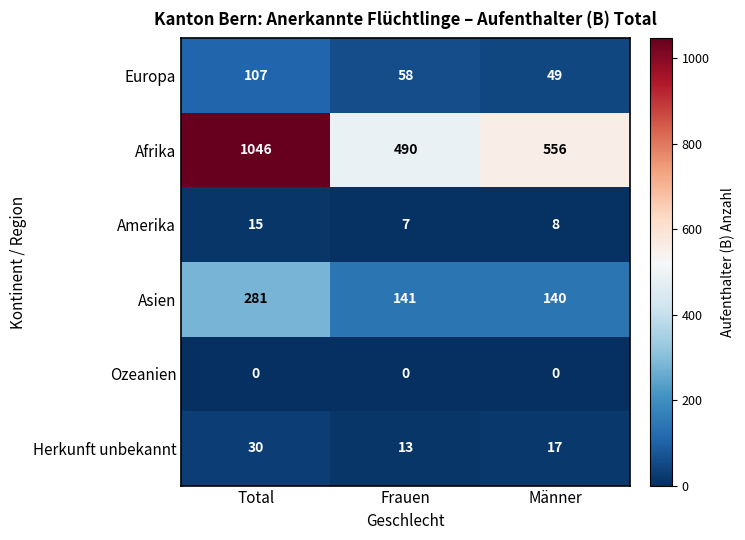

At how many categories does at least one series exceed 695?

1